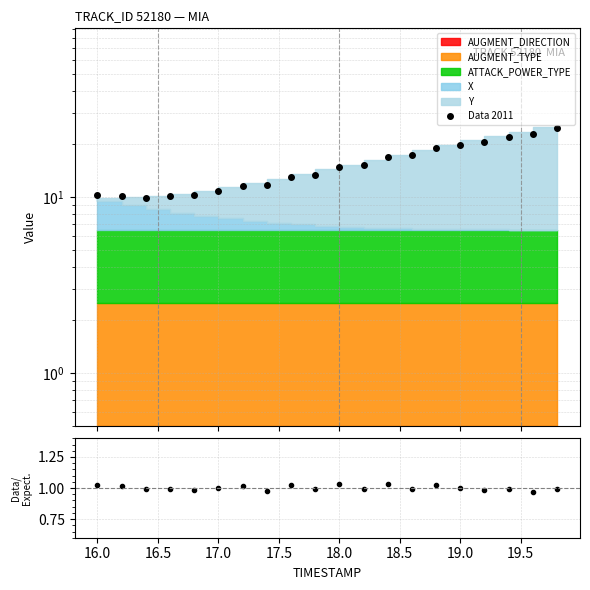

At how many categories does at least one series exceed 2?

20